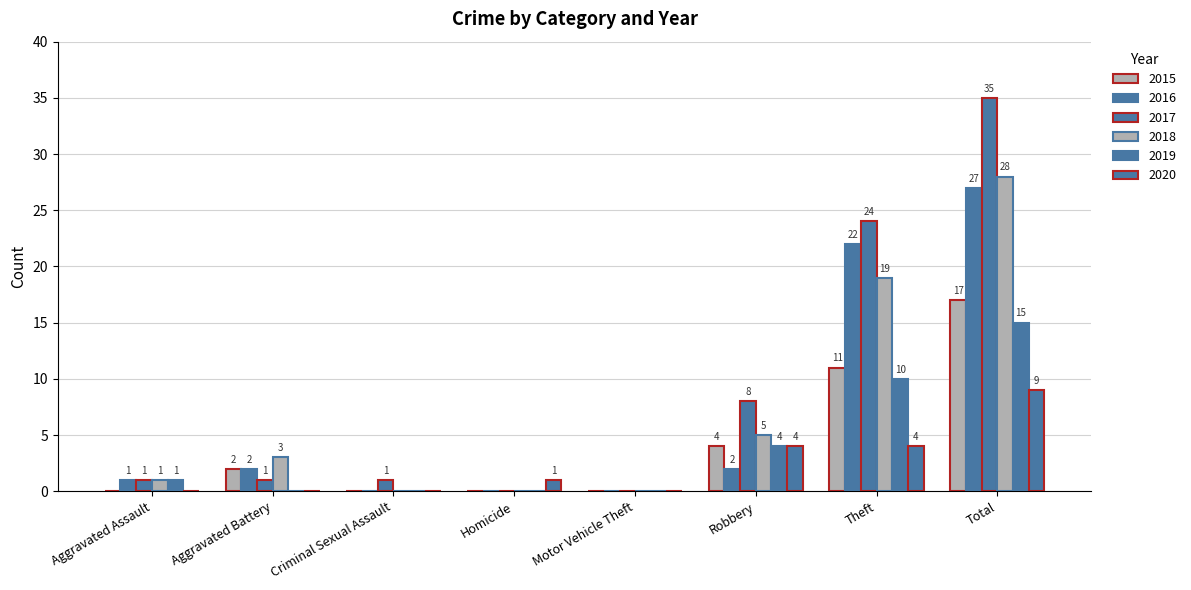

What is the sum of the 2018 values at Homicide and Total?

28